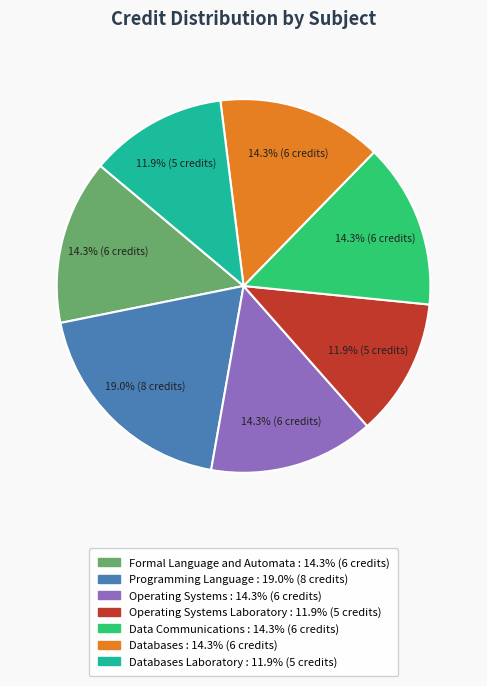

Count the number of slices in the pie.

7